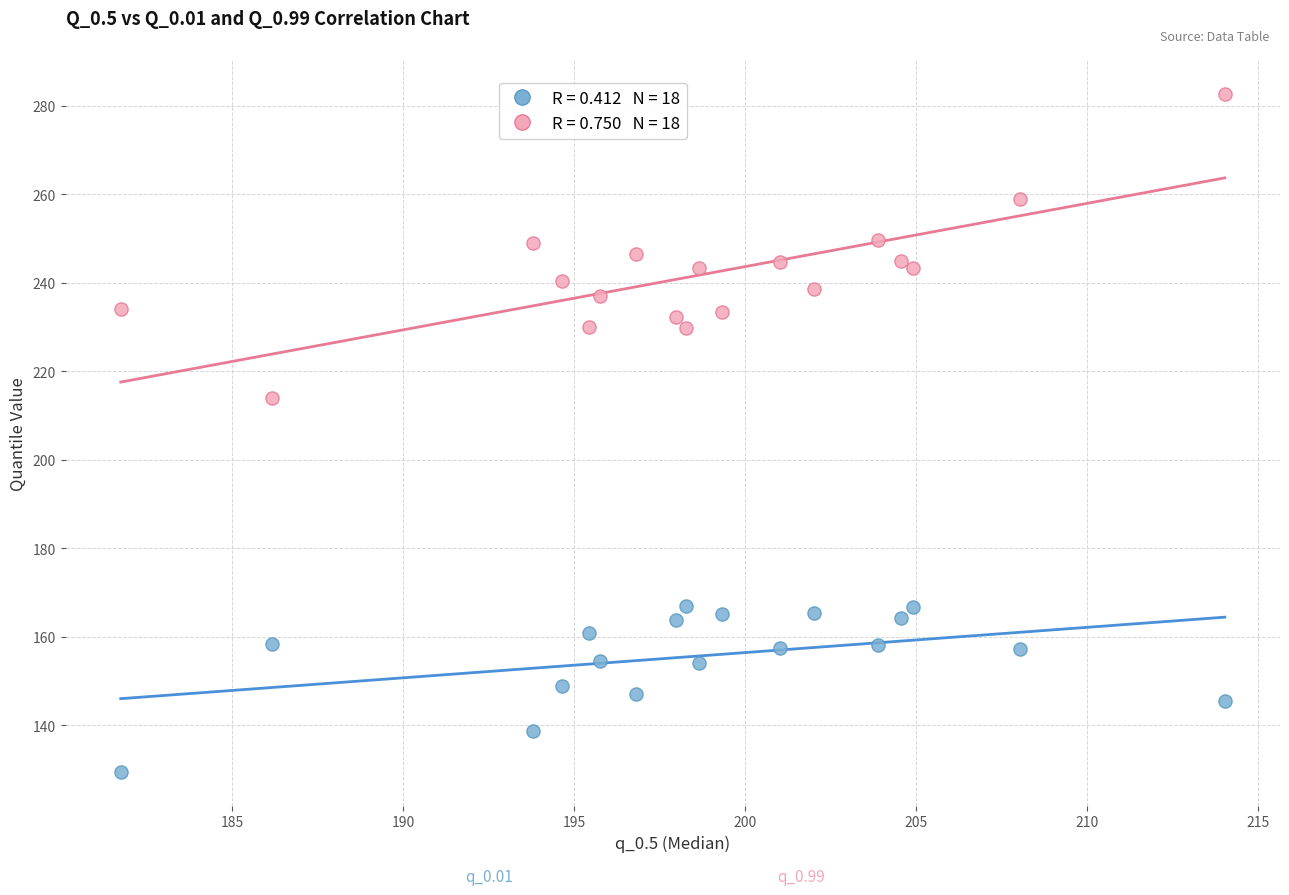

Across all data points, what is the range of Y values (max minus min)?

153.2